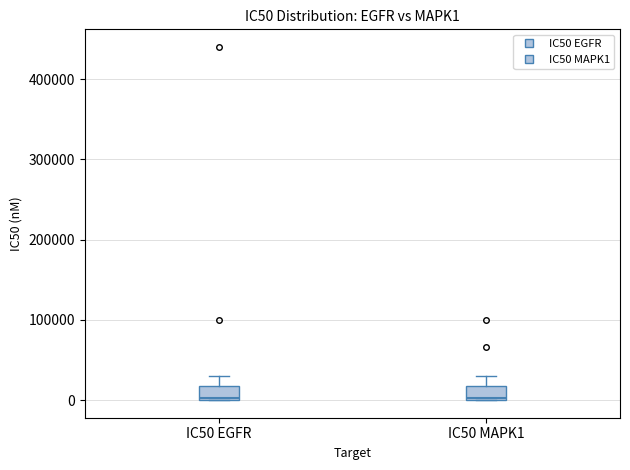

Reading left to right, read every box against the y-axis: the position of its median line, the range the box covers, and the ends of its whiskers. The values are not printed on the chart, so give them approximately, as read against the axis.

IC50 EGFR: median 0, box 0 to 20000, whiskers 0 to 30000
IC50 MAPK1: median 0, box 0 to 20000, whiskers 0 to 30000